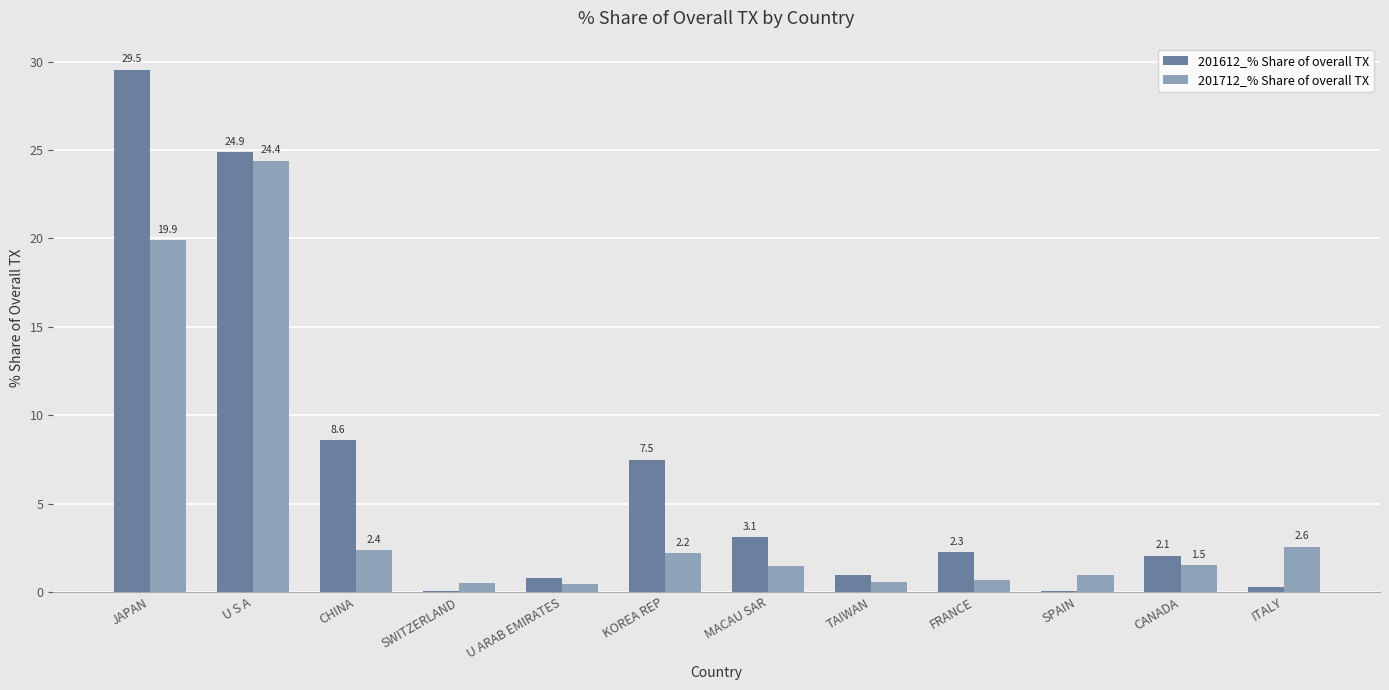

The value of 201712_% Share of overall TX at JAPAN is 5.6. True or false?

False